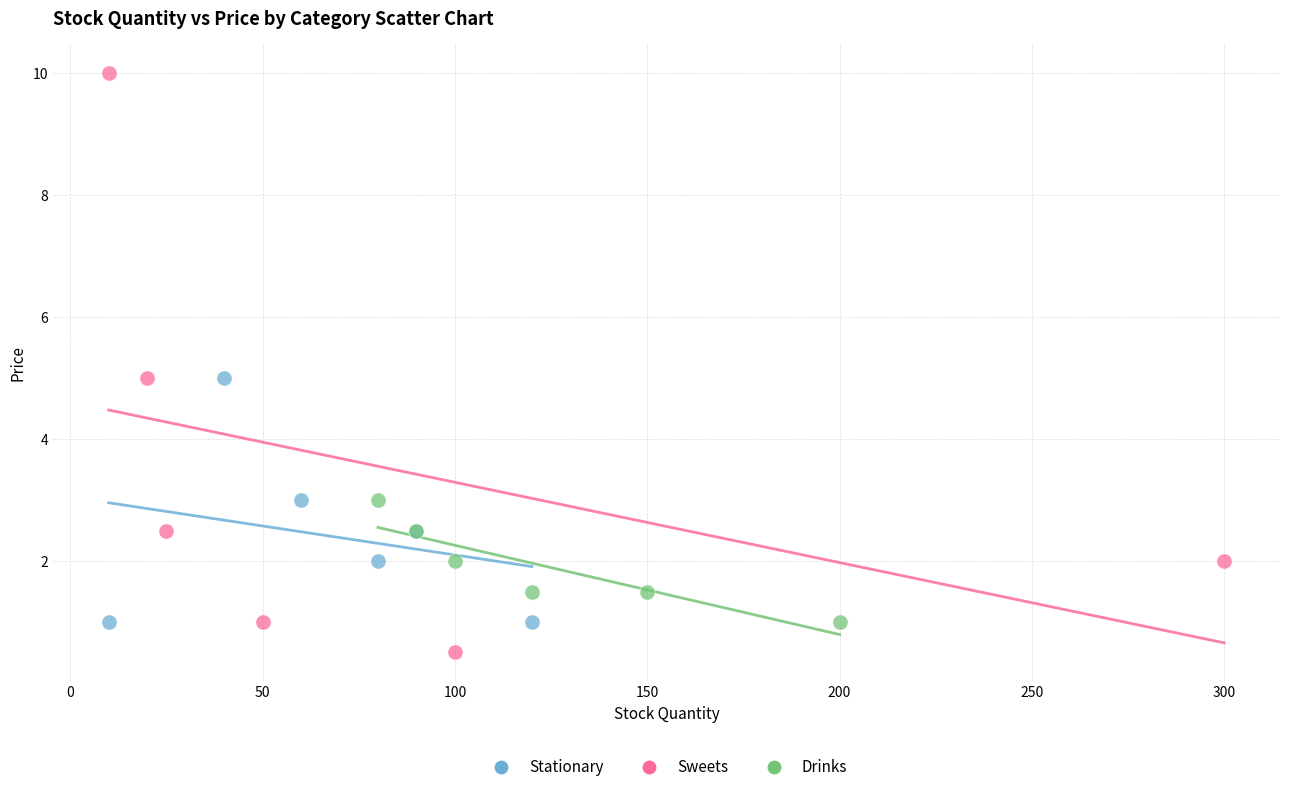

Which series has the largest Y range (max minus min)?

Sweets